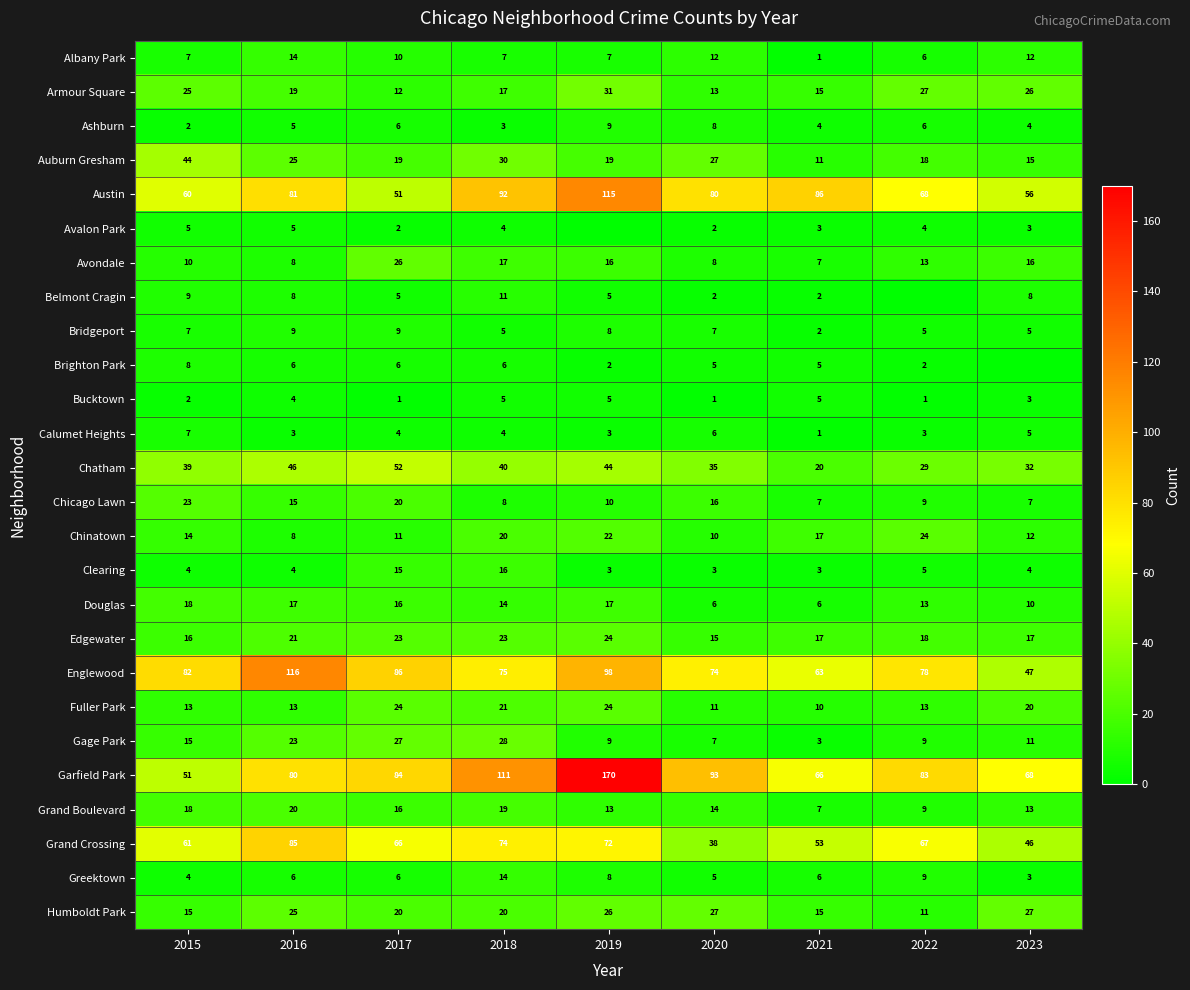

Read the Bridgeport value at 2023.

5